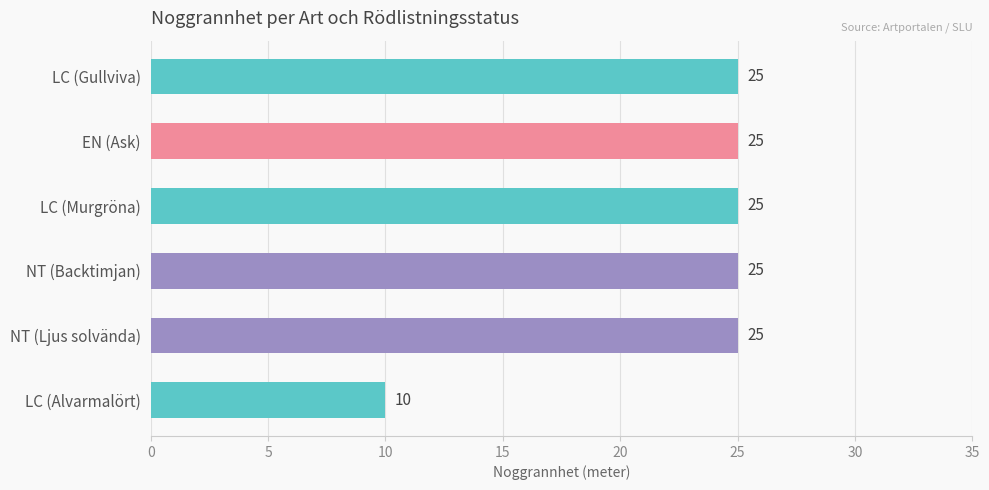

The value at EN (Ask) is 43. True or false?

False